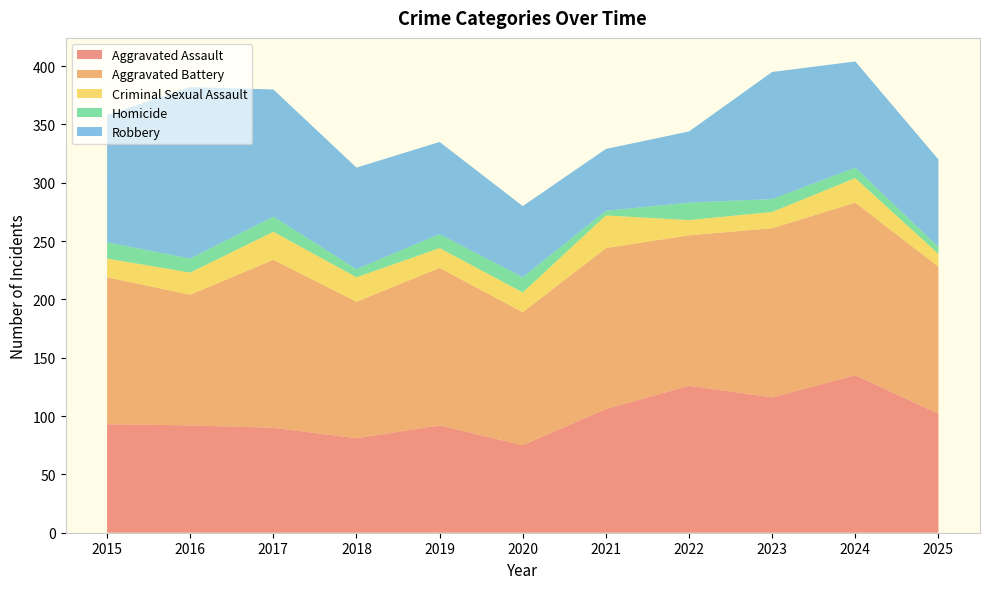

Reading left to right, transcribe all the data shown in this chart.

Aggravated Assault: 2015=93	2016=92	2017=90	2018=81	2019=92	2020=75	2021=106	2022=126	2023=116	2024=135	2025=102
Aggravated Battery: 2015=126	2016=112	2017=144	2018=117	2019=135	2020=114	2021=138	2022=129	2023=145	2024=148	2025=126
Criminal Sexual Assault: 2015=16	2016=19	2017=24	2018=21	2019=17	2020=17	2021=28	2022=13	2023=14	2024=21	2025=11
Homicide: 2015=14	2016=12	2017=13	2018=7	2019=12	2020=13	2021=4	2022=15	2023=11	2024=9	2025=6
Robbery: 2015=109	2016=147	2017=109	2018=87	2019=79	2020=61	2021=53	2022=61	2023=109	2024=91	2025=75